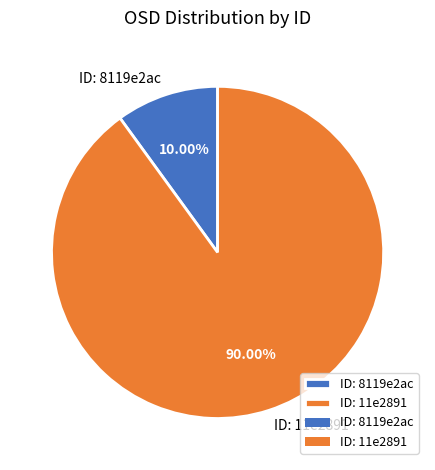

Does ID: 8119e2ac account for over 50% of the chart?

No